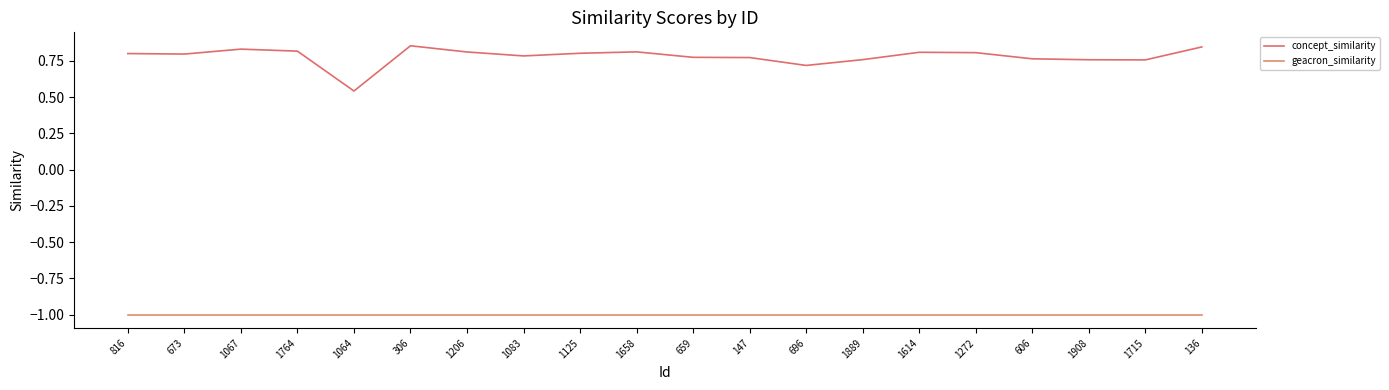

List the series in order of their peak value, highest first.

concept_similarity, geacron_similarity